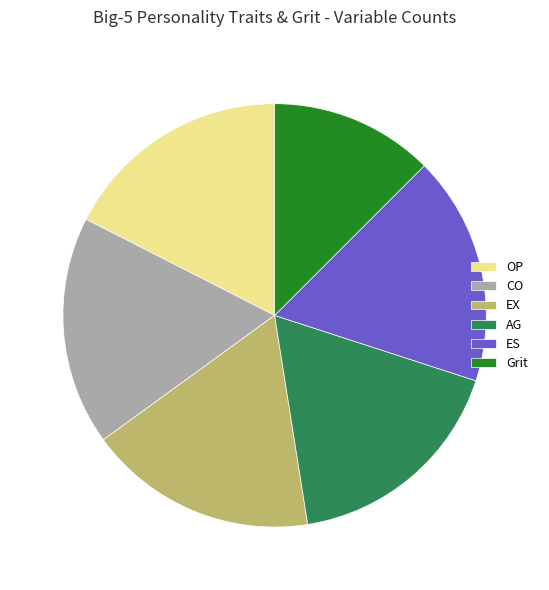

Is it true that CO is 6% of the pie?

False